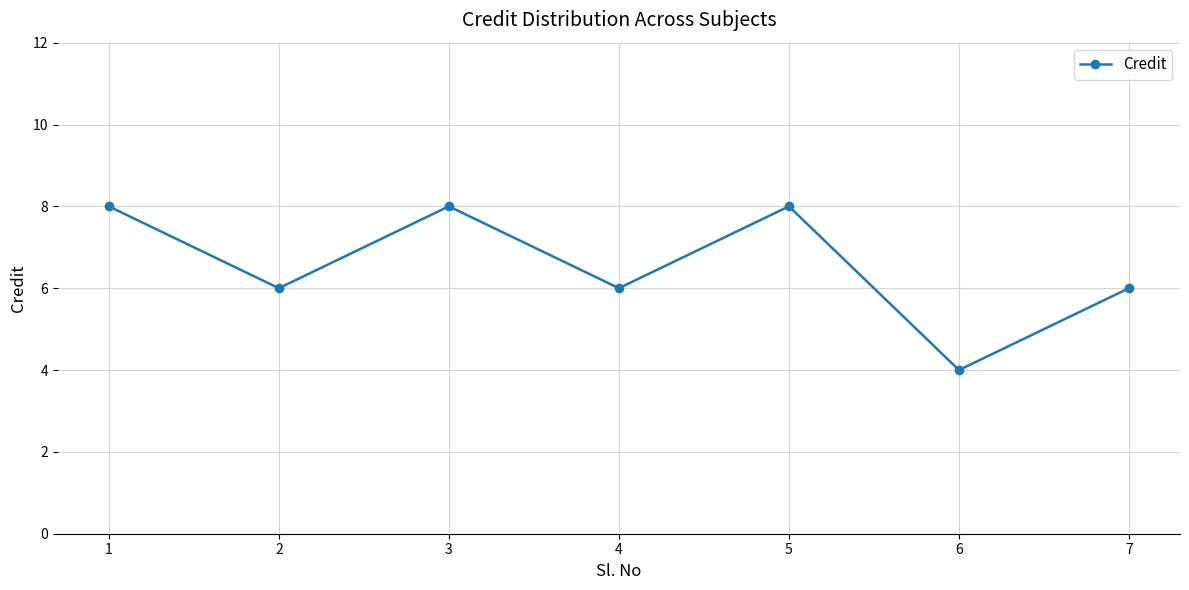

How many categories are shown in the chart?

7